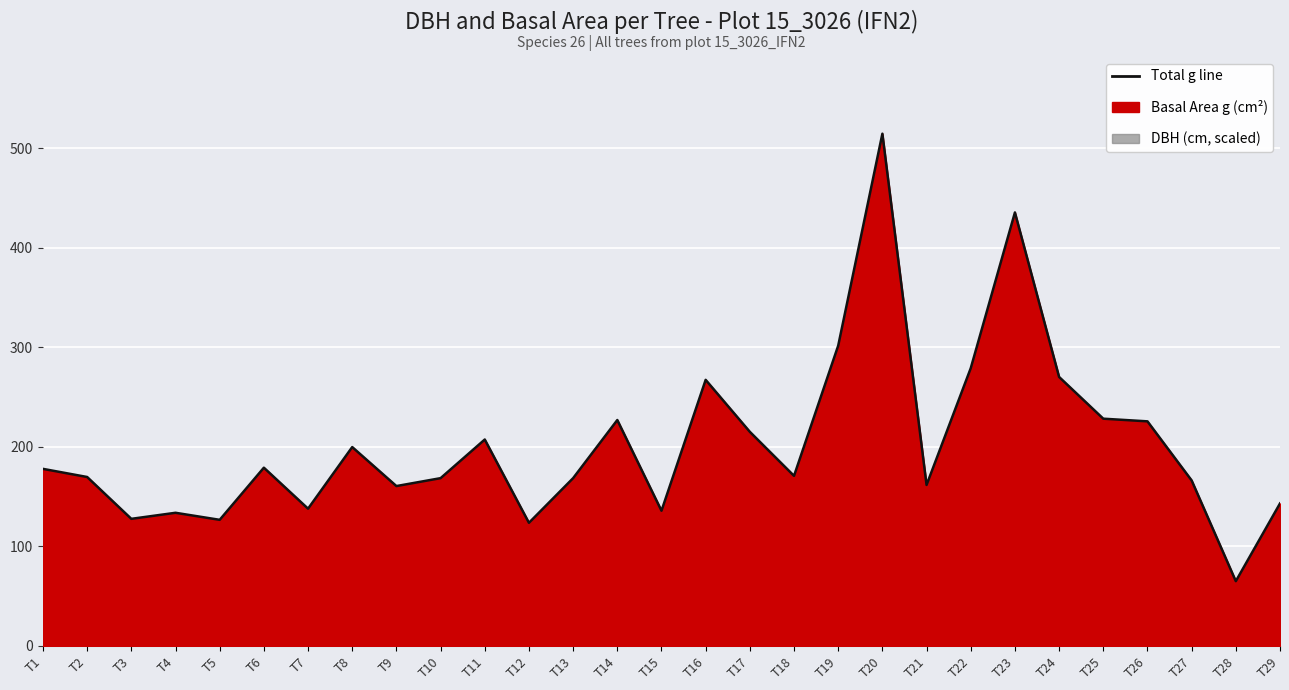

The chart shows a value of 129.6 at T17. True or false?

False